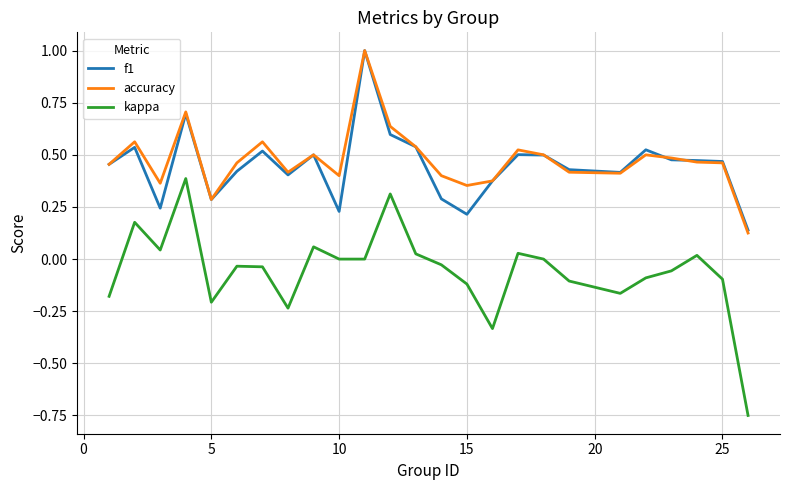

True or false: accuracy and kappa cross at least once.

False